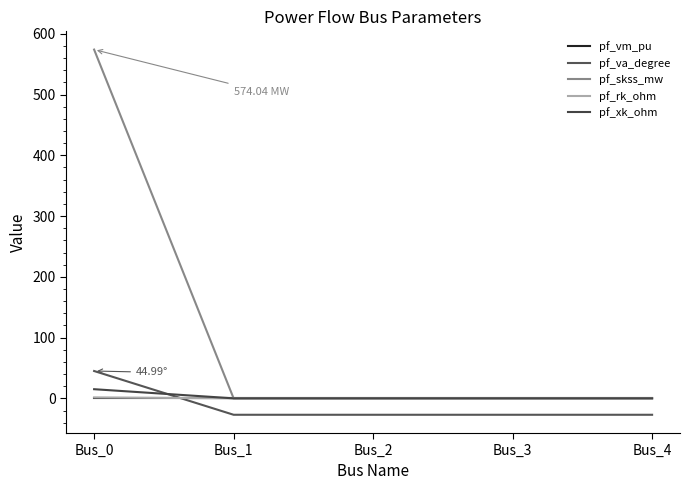

At which category is the sum across all series the highest?

Bus_0